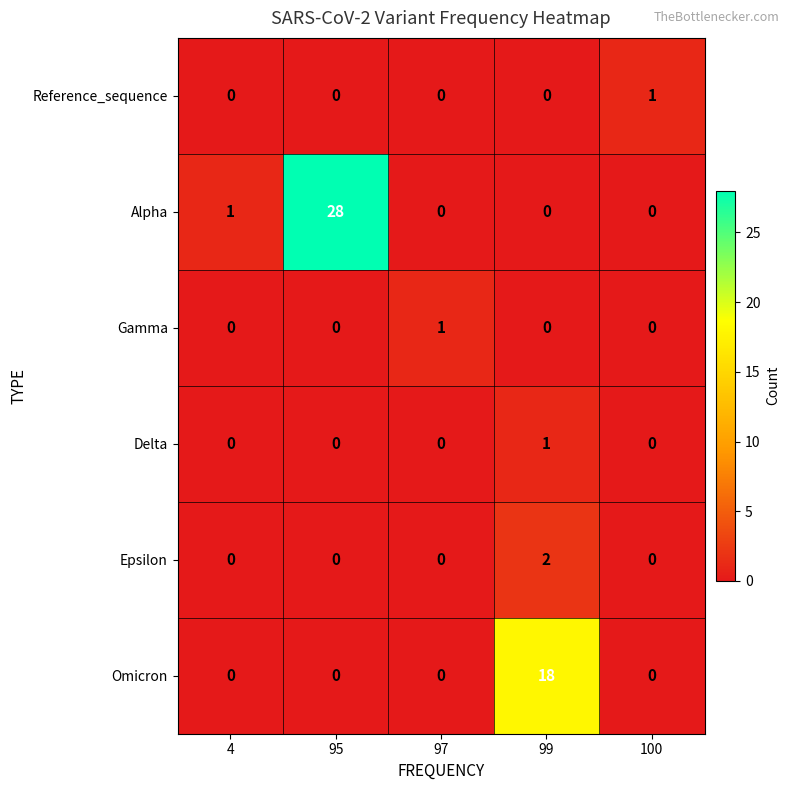

The value of Reference_sequence at 100 is 1. True or false?

True